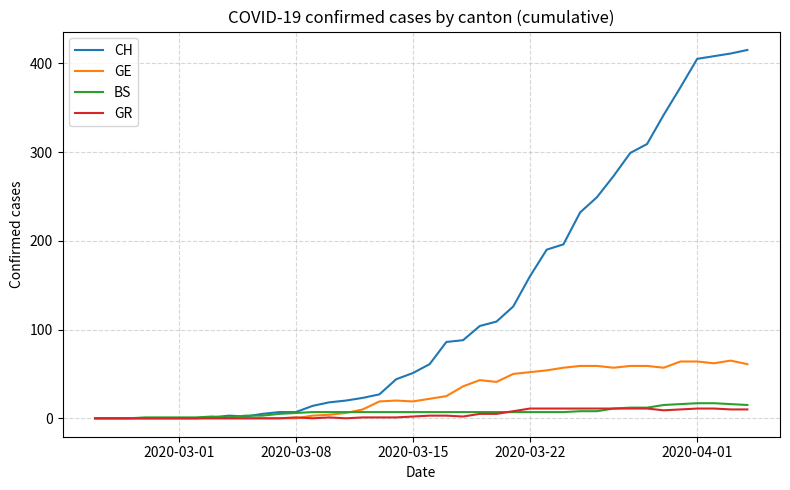

Which series has the widest spread of values?

CH